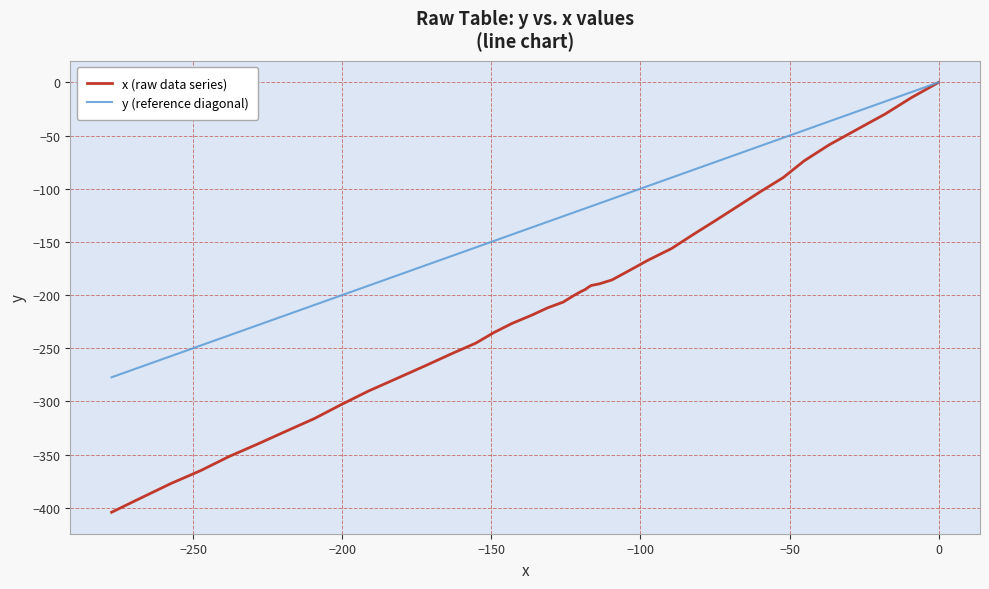

What is the average value of the y (reference diagonal) series?

-131.9